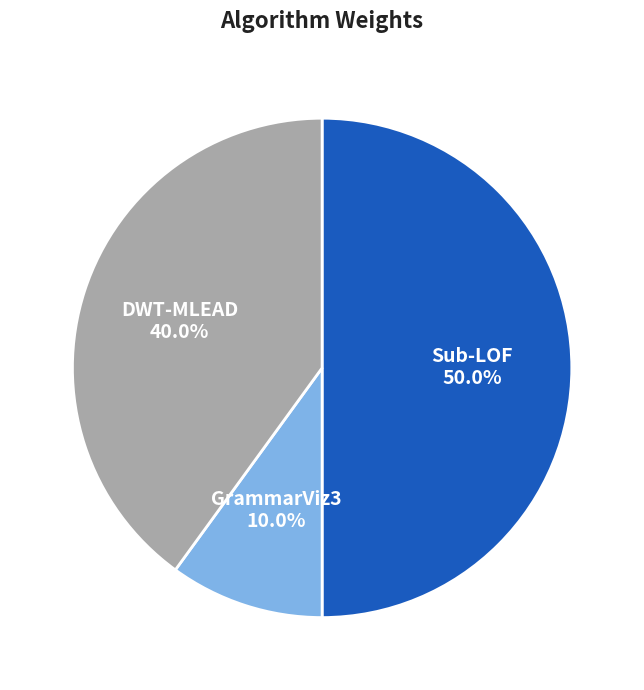

The Sub-LOF slice represents 50% of the pie. True or false?

True